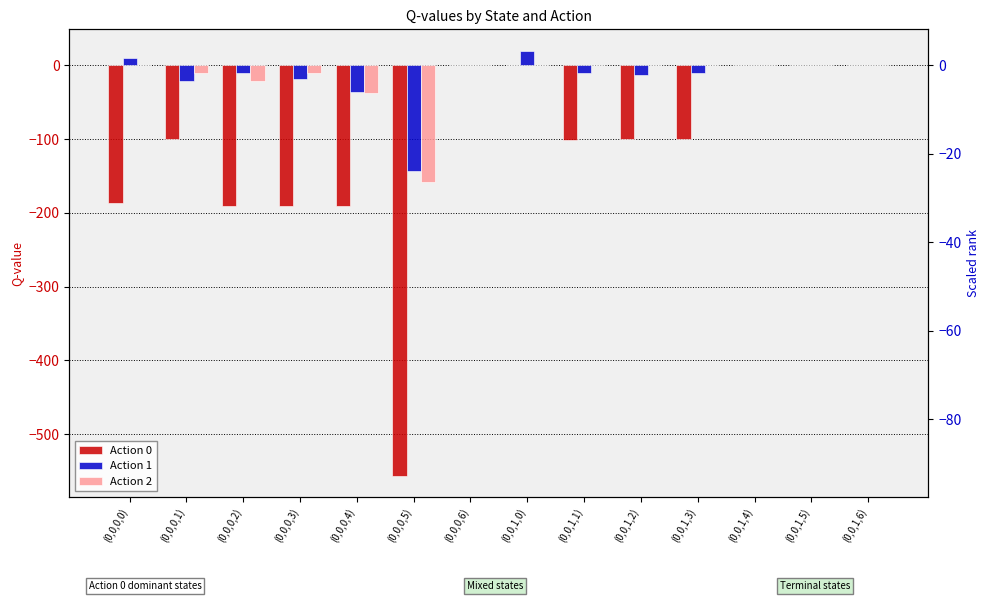

What is the difference between the highest and lowest values at (0,0,1,2)?

100.0